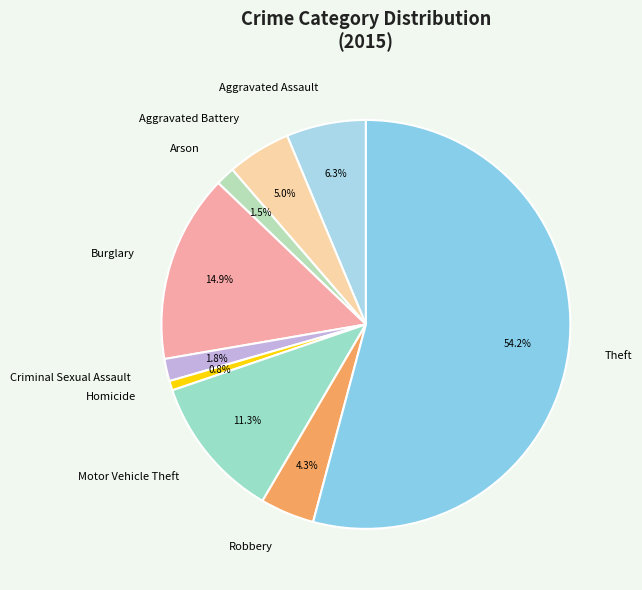

How many slices are in this pie chart?

9